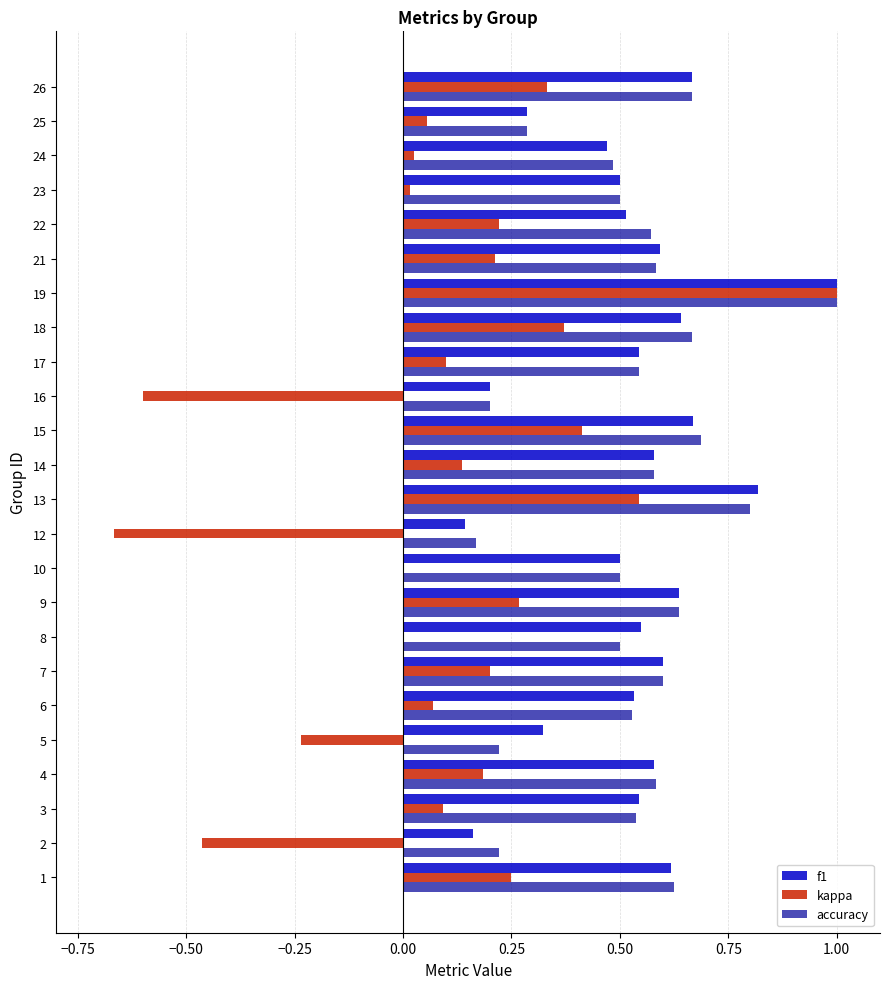

The value of accuracy at 14 is 0.6. True or false?

True